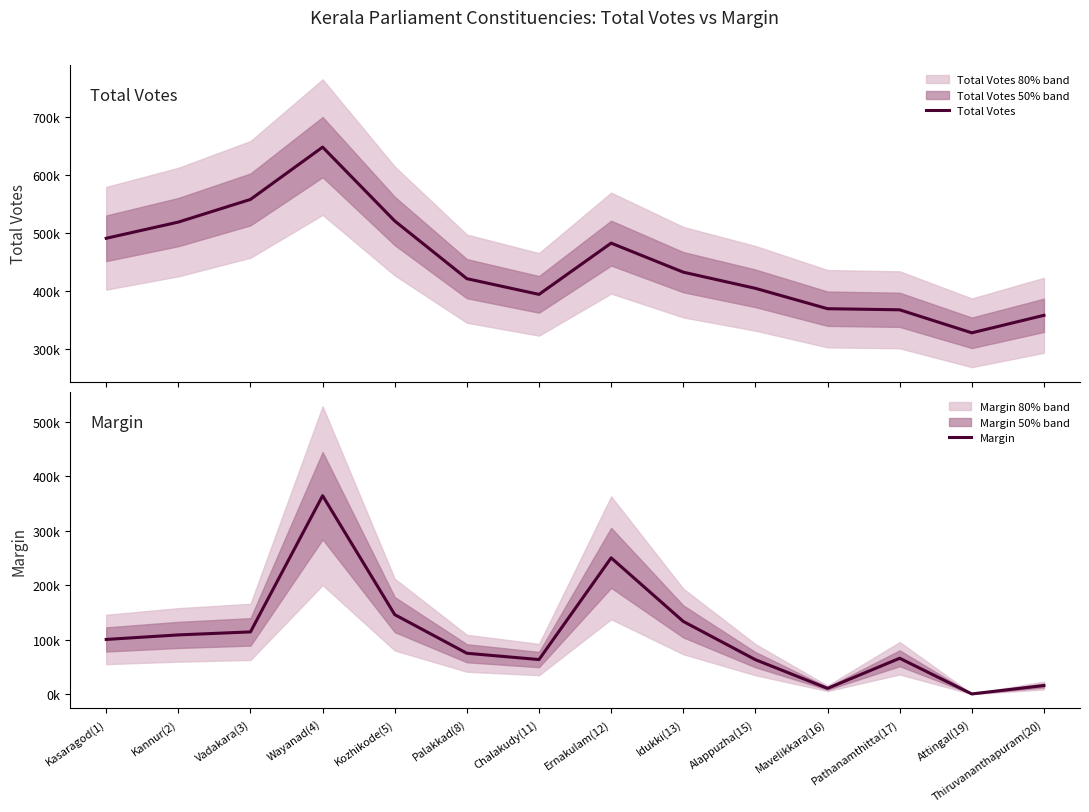

Which label corresponds to the smallest value in the chart?

Attingal(19)